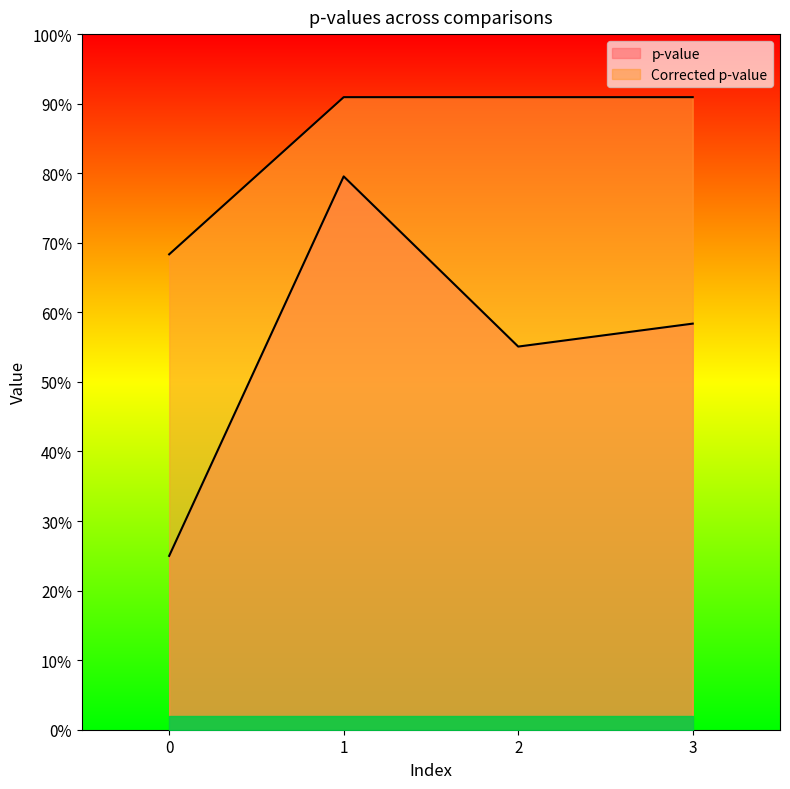

What are all the series names shown in the legend?

p-value, Corrected p-value